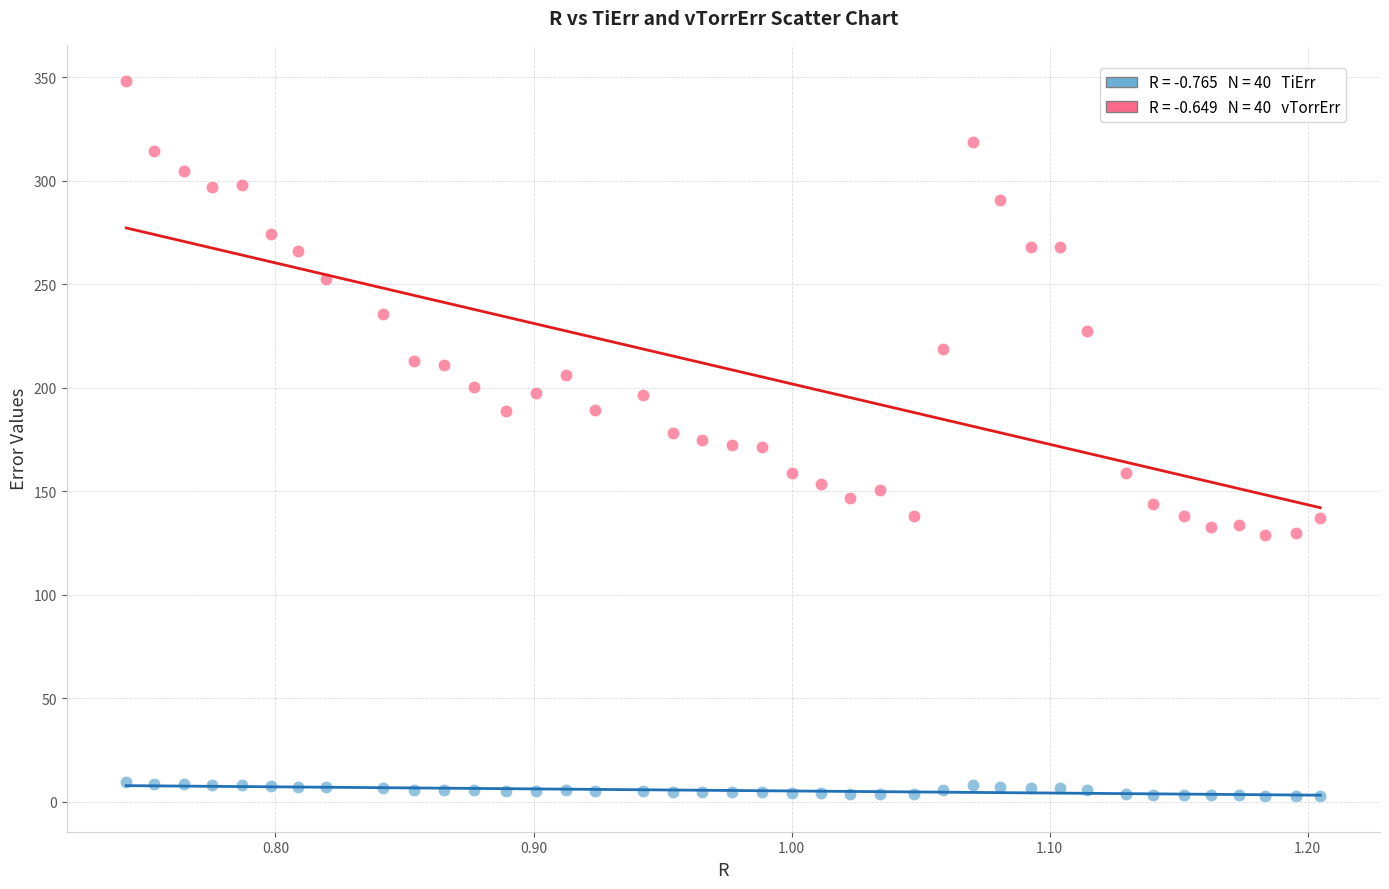

Across all data points, what is the range of Y values (max minus min)?

345.5